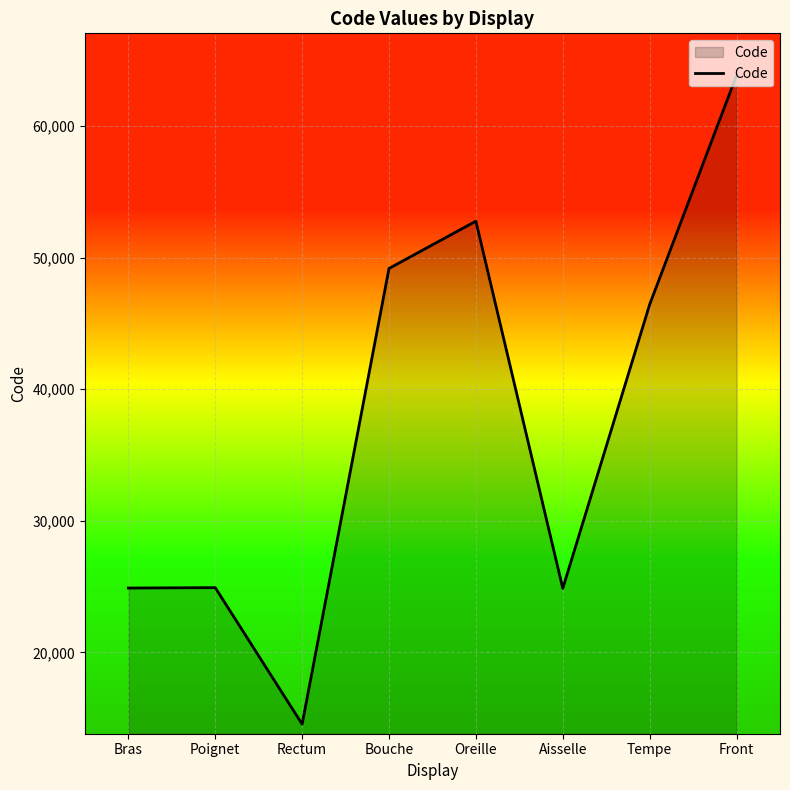

How many lines are shown in the chart?

1